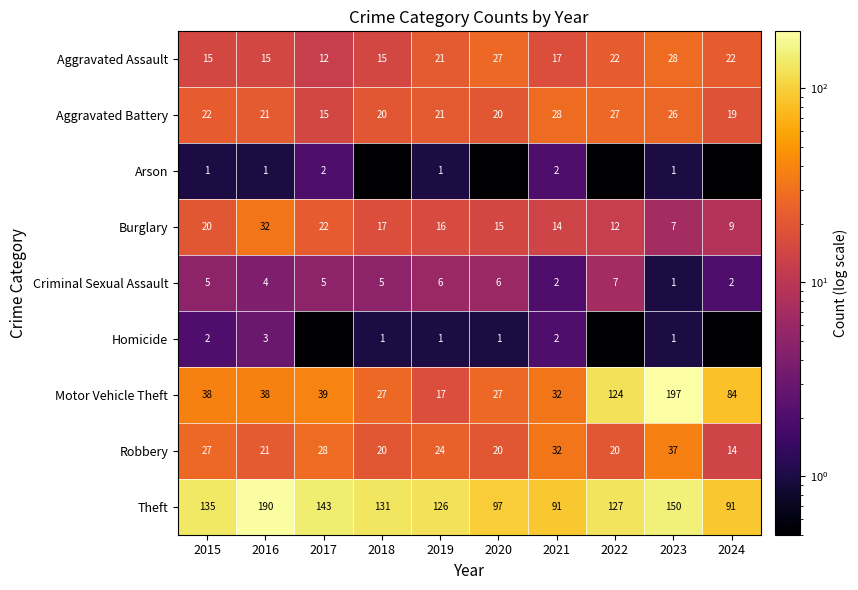

How many data points in Aggravated Battery are less than 21?

4